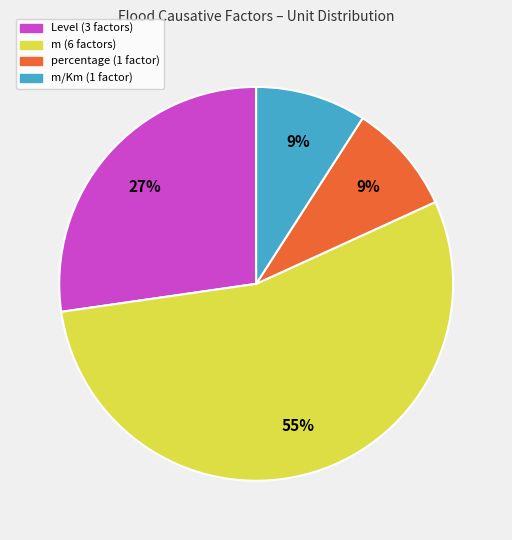

Is there a majority slice in this chart?

Yes